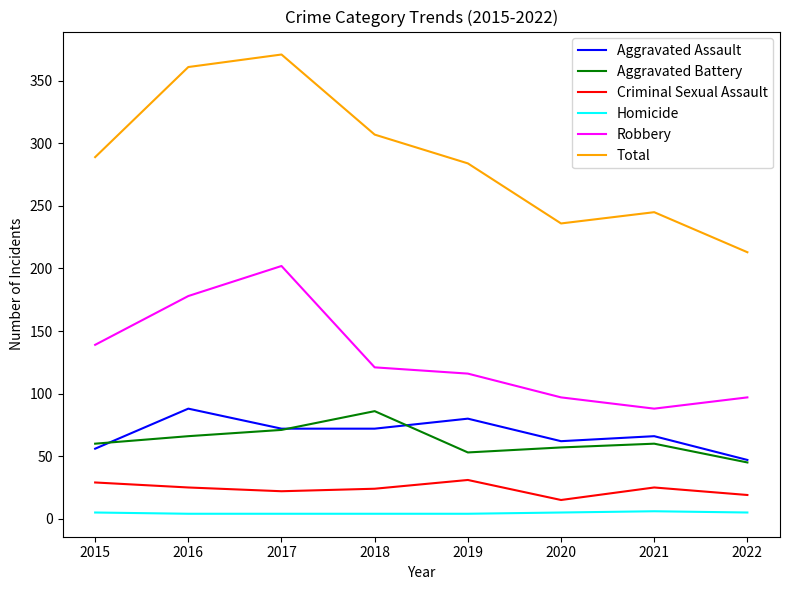

Is it true that Aggravated Battery equals 32 at 2020?

False